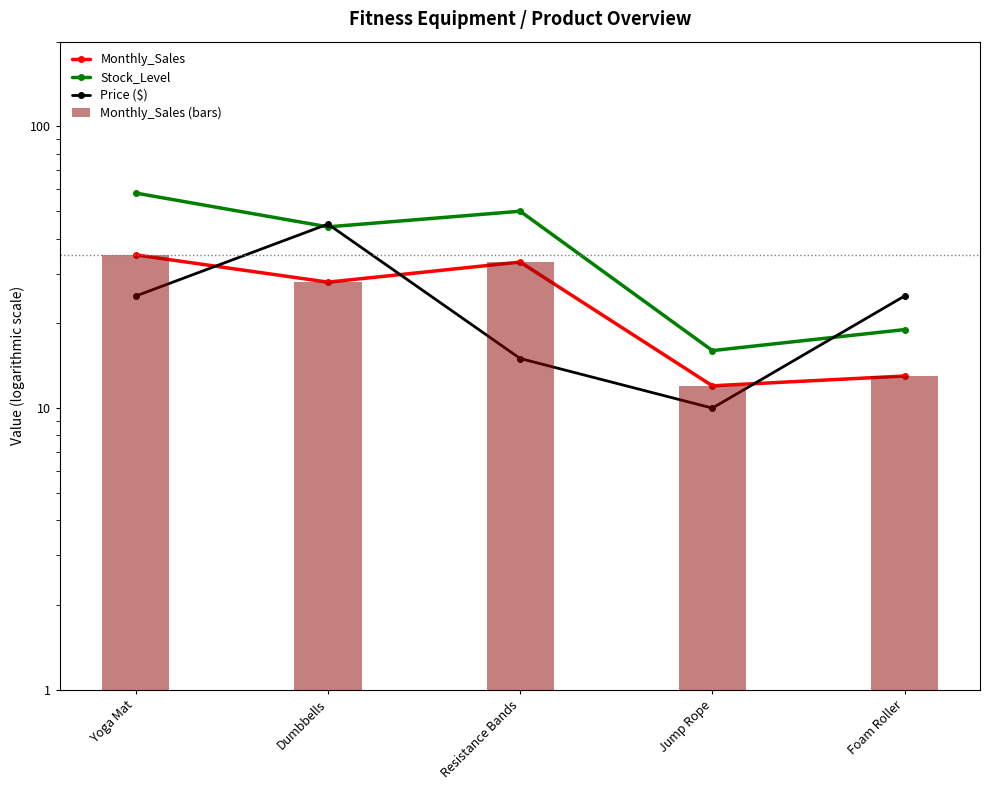

What is the maximum value for Monthly_Sales?

35